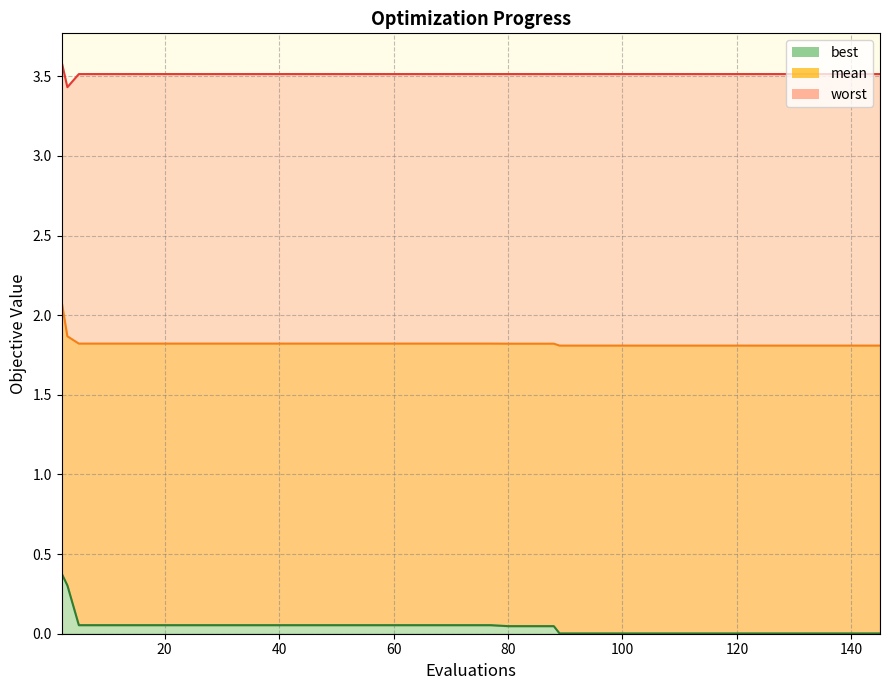

True or false: mean has more than 1 points higher than both neighbors.

False